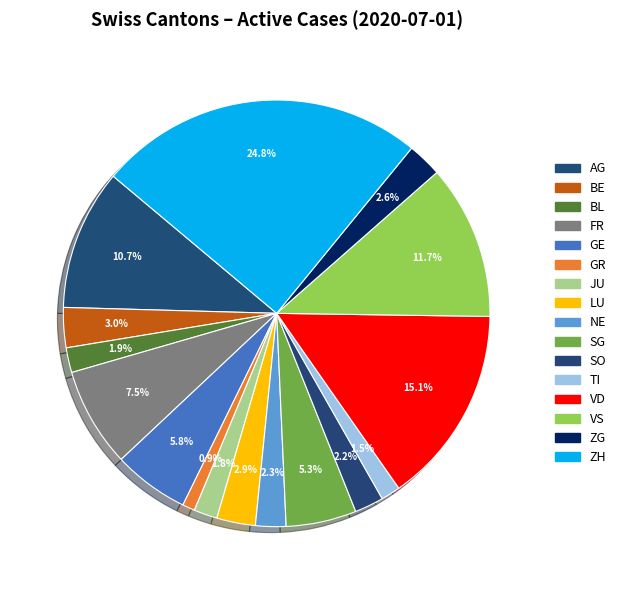

To the nearest percent, what is the difference between the largest and smallest slice percentages?

24%